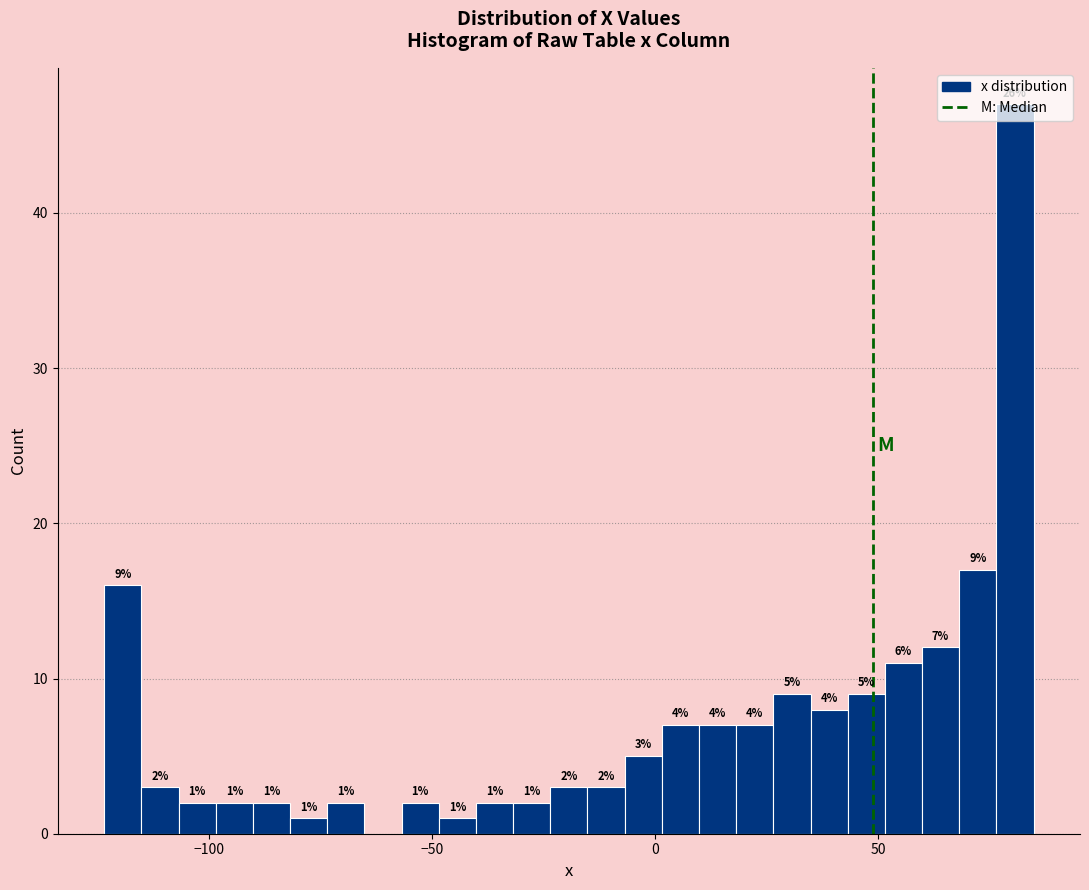

Read against the x-axis, roughly where is the centre of the tallest bar?

80